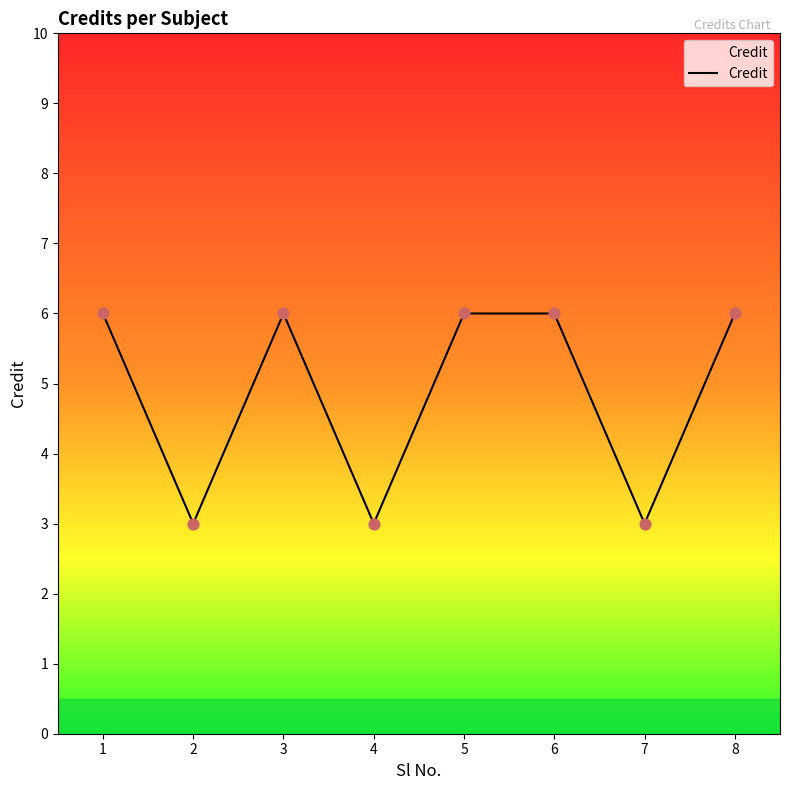

Between 5 and 2, which is larger?

5